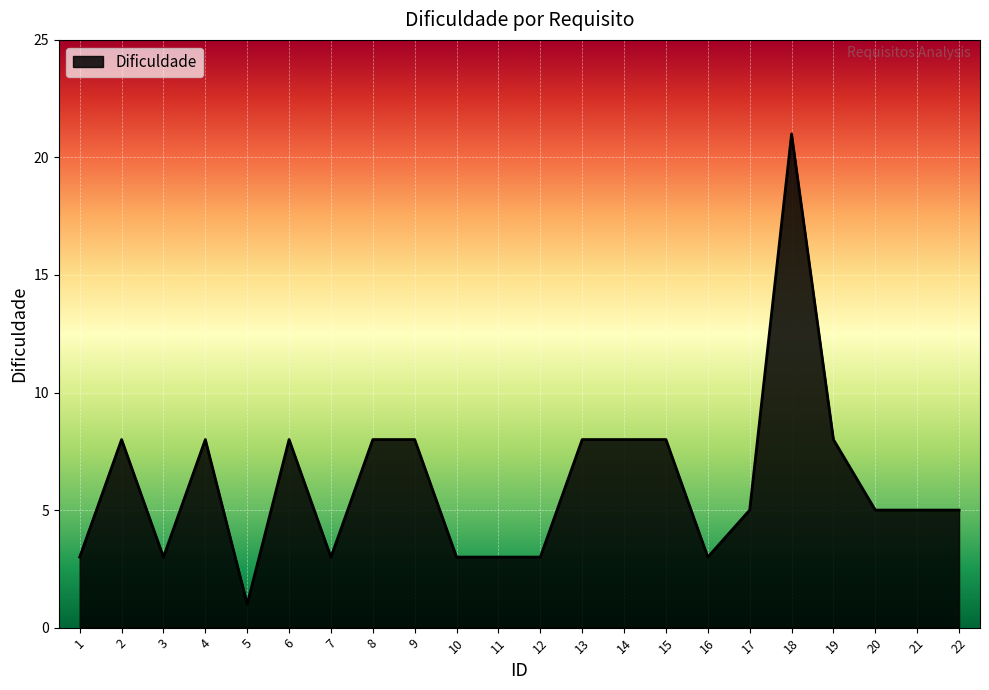

What is the sum of all values?

135